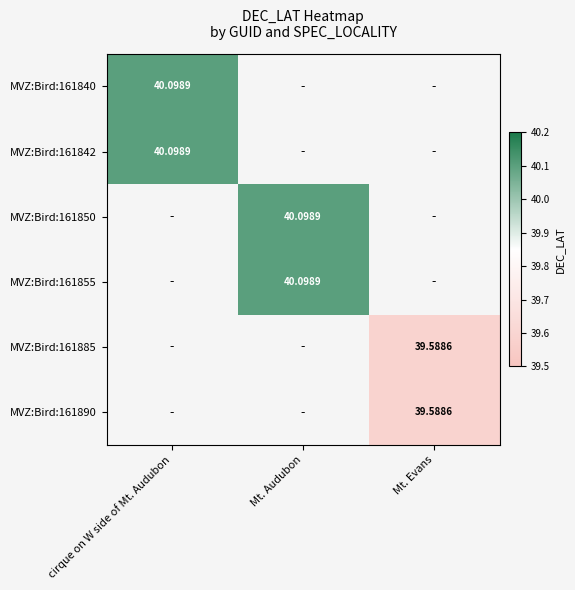

The MVZ:Bird:161840 series shows 12.9 at cirque on W side of Mt. Audubon. True or false?

False